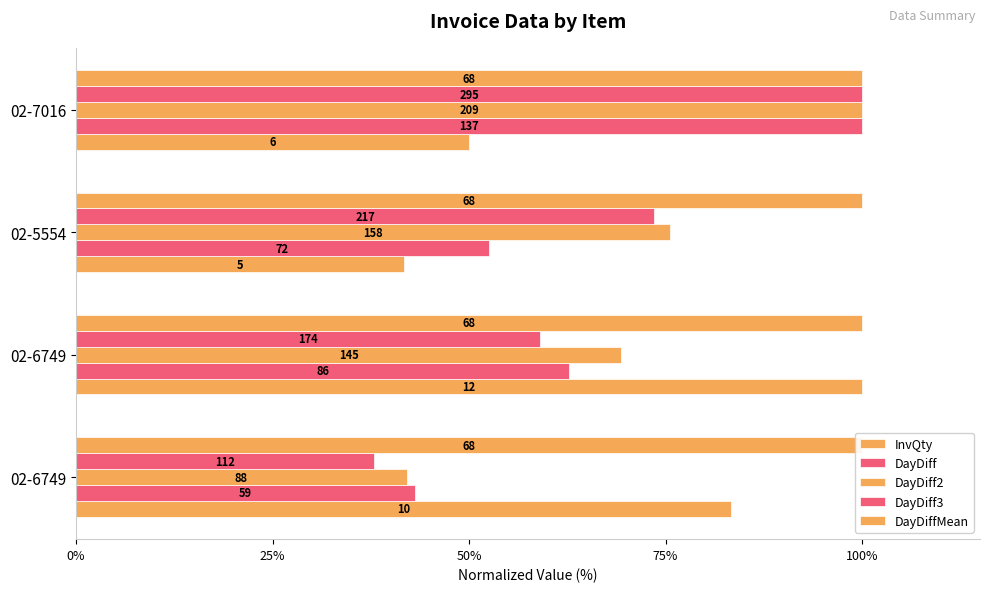

Is it true that DayDiffMean equals 0.1 at 25%?

True